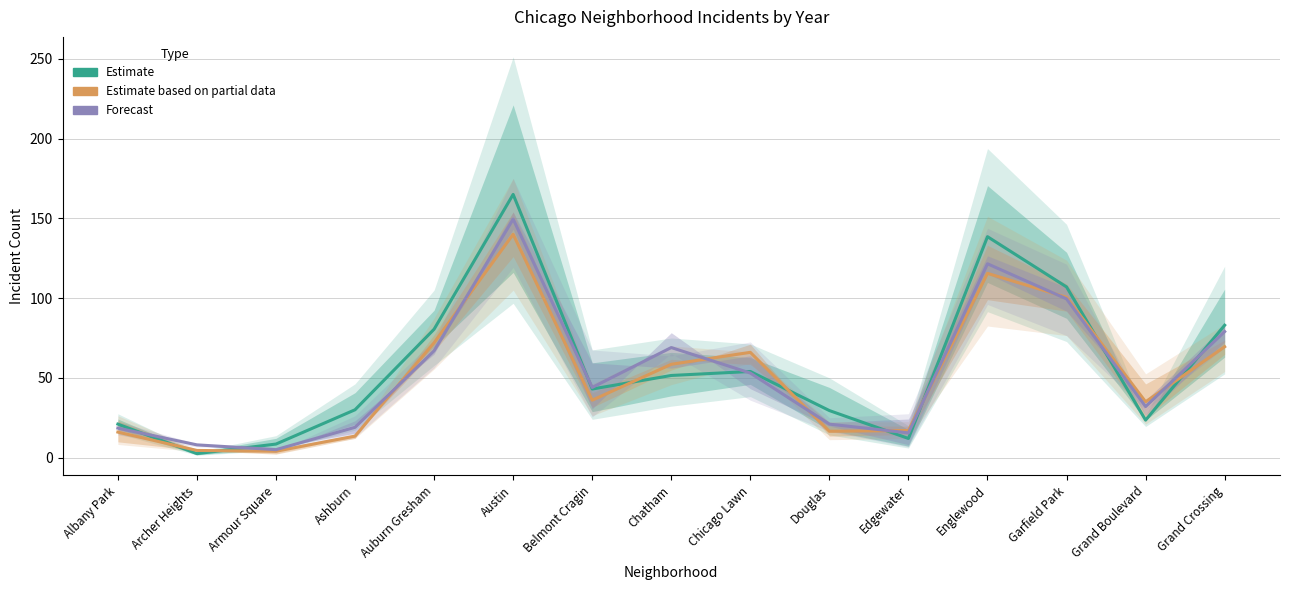

The Estimate based on partial data series shows 25.3 at Albany Park. True or false?

False